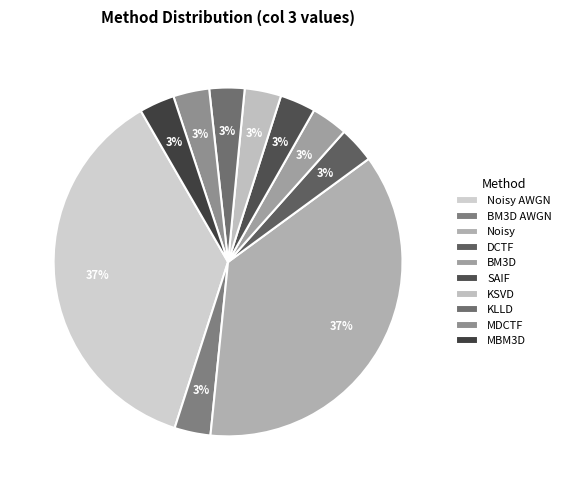

Is it true that BM3D is 3% of the pie?

True